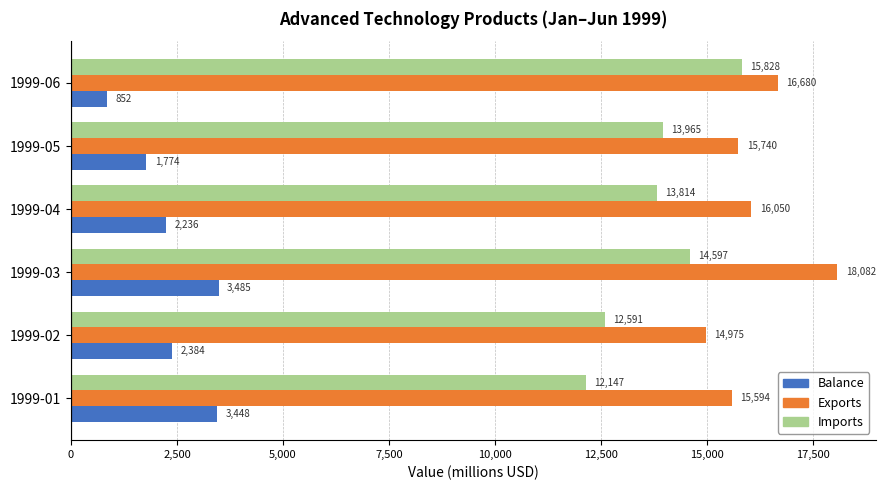

What is the sum of the Imports values at 1999-06 and 1999-02?

28419